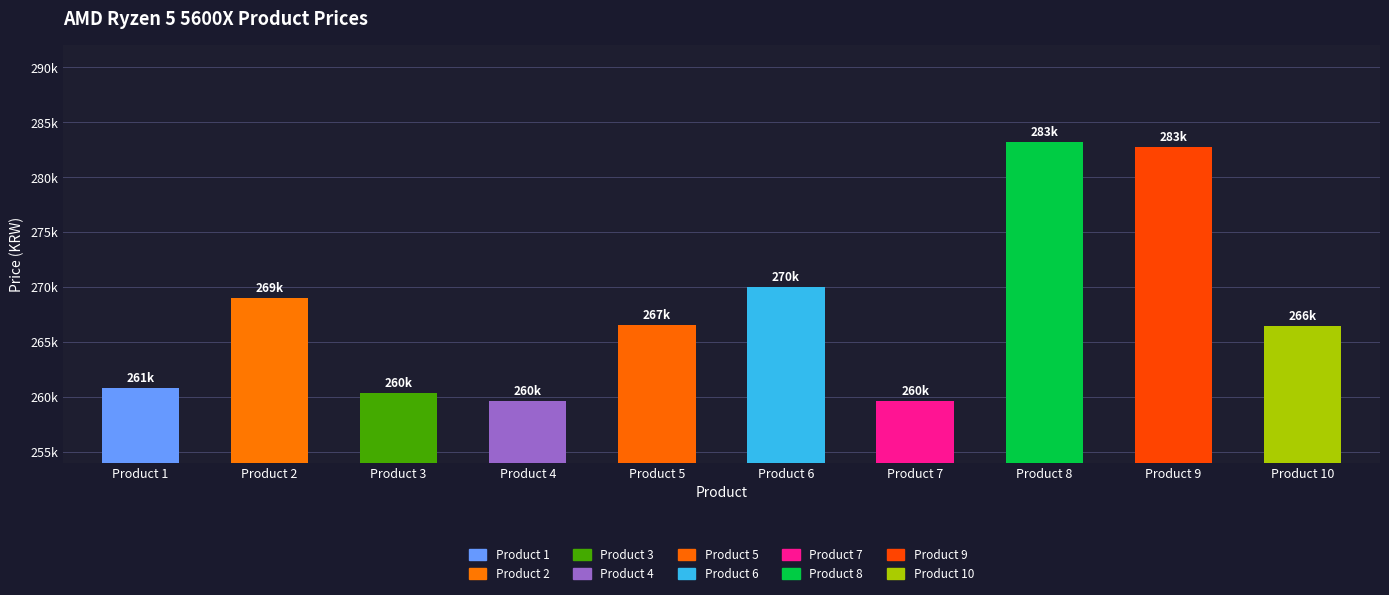

Does the chart contain any negative values?

No